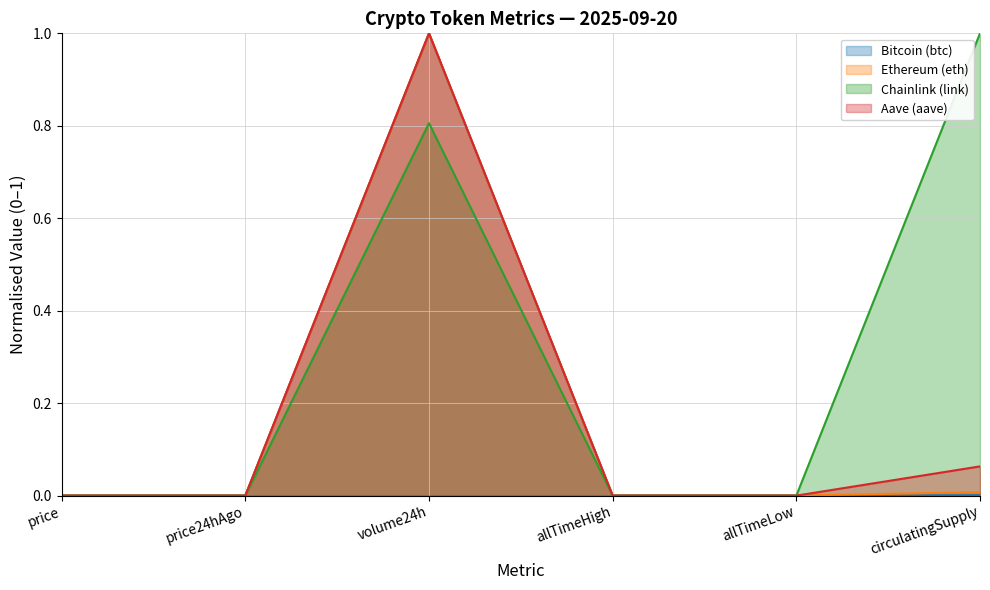

What is the label of the 6th point from the left?

circulatingSupply